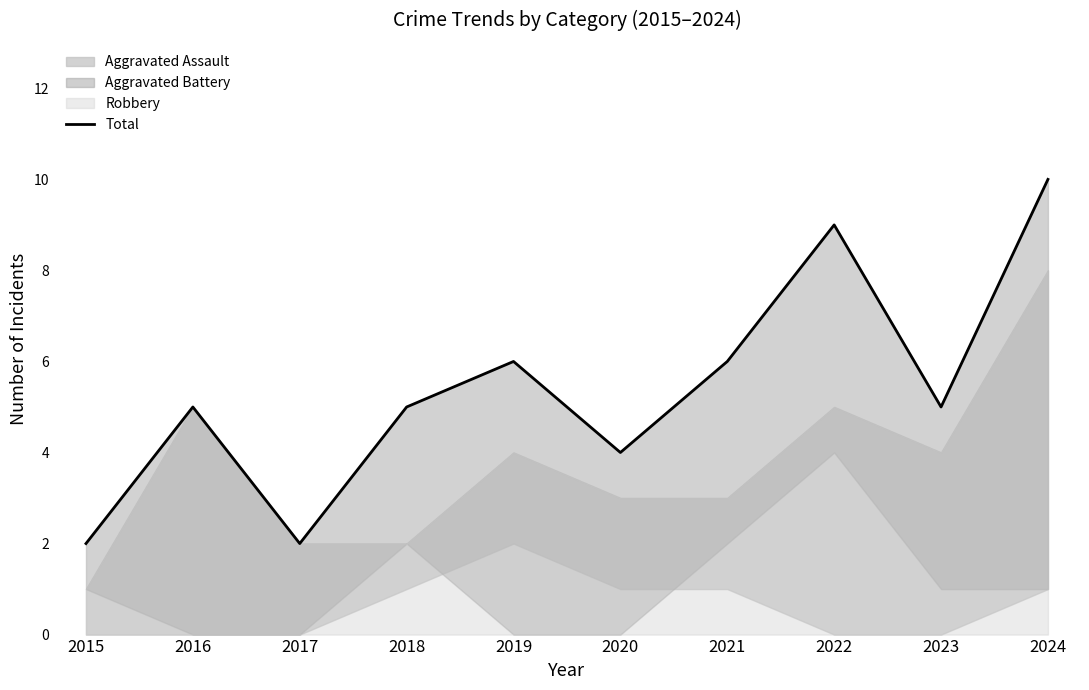

What is the difference between the maximum and minimum values?

8